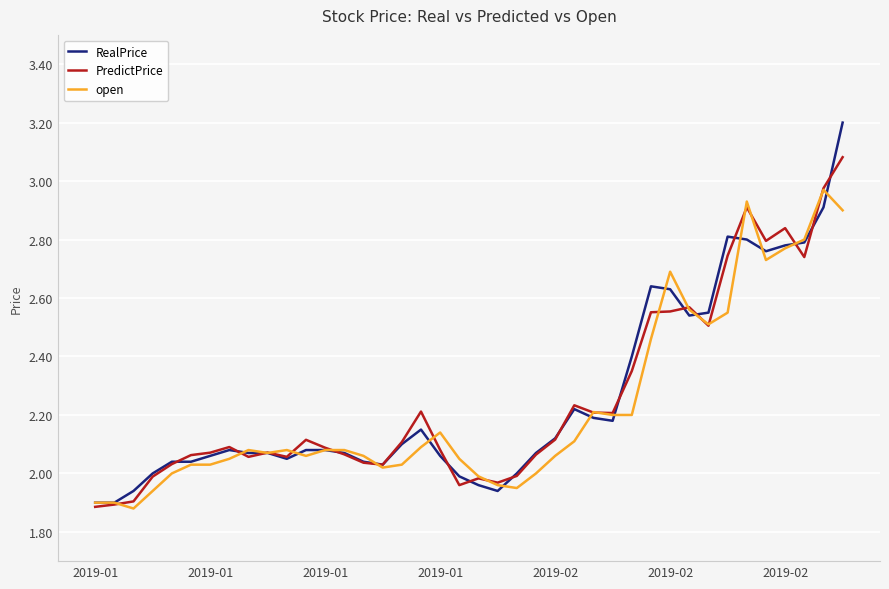

List the series in order of their peak value, highest first.

RealPrice, PredictPrice, open